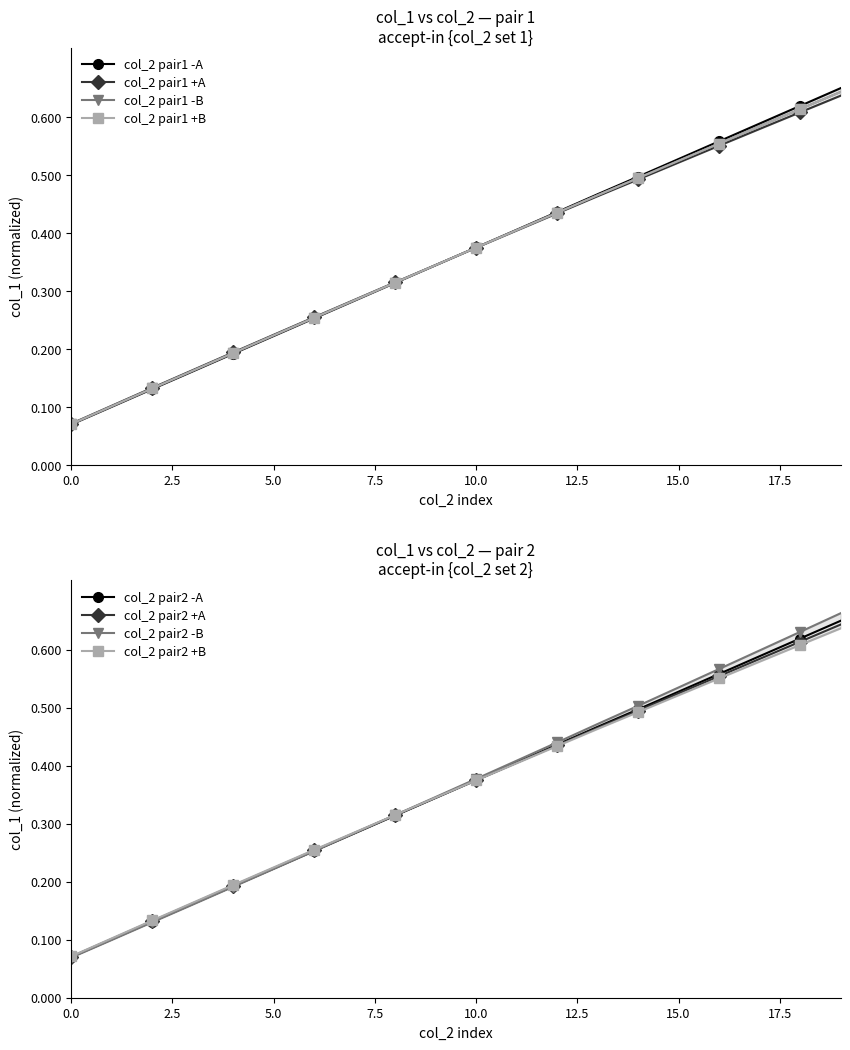

At which label does col_2_pair_1 reach its peak?

19